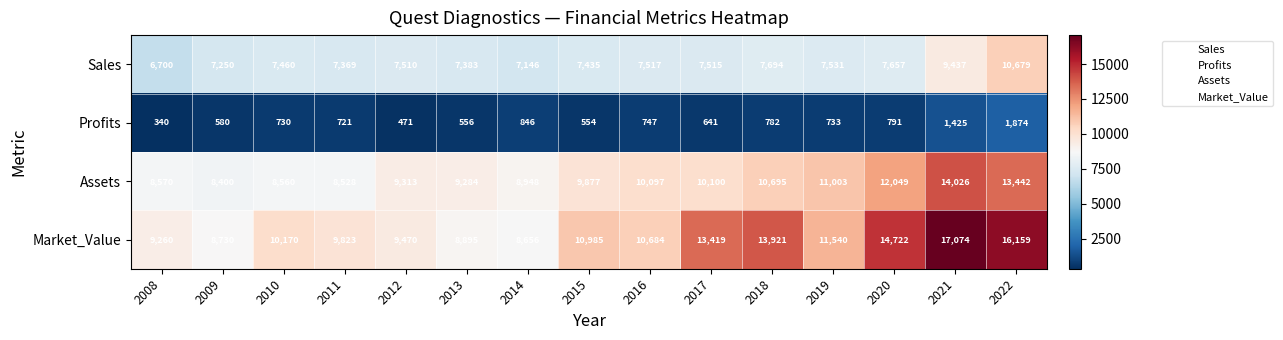

Is it true that Market_Value equals 17384 at 2016?

False